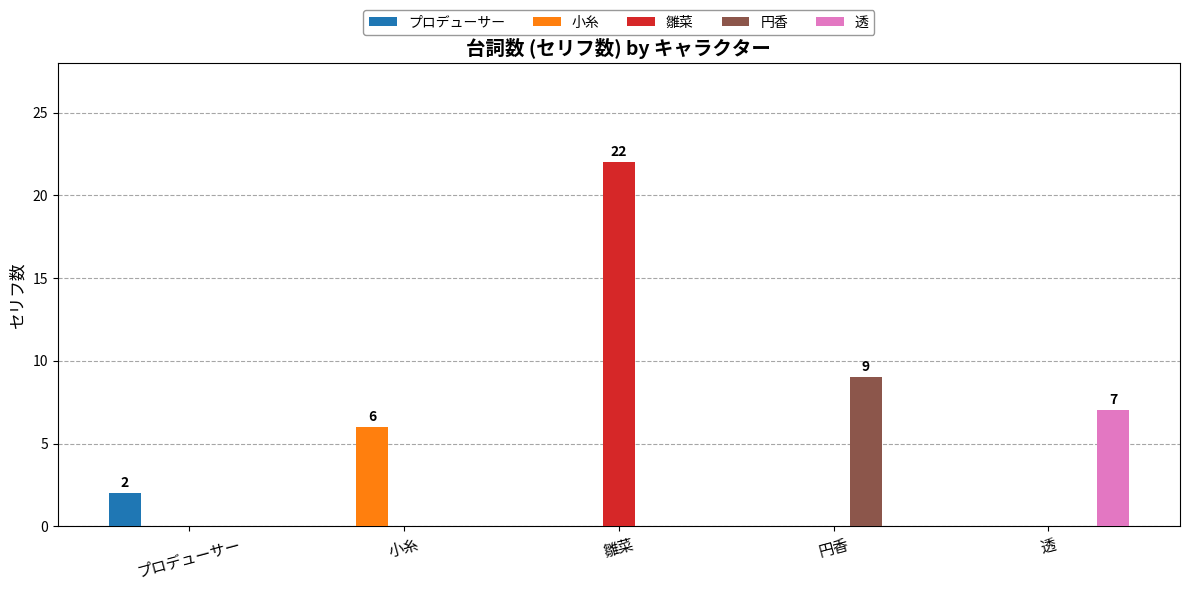

Which series has the largest total across all categories?

雛菜